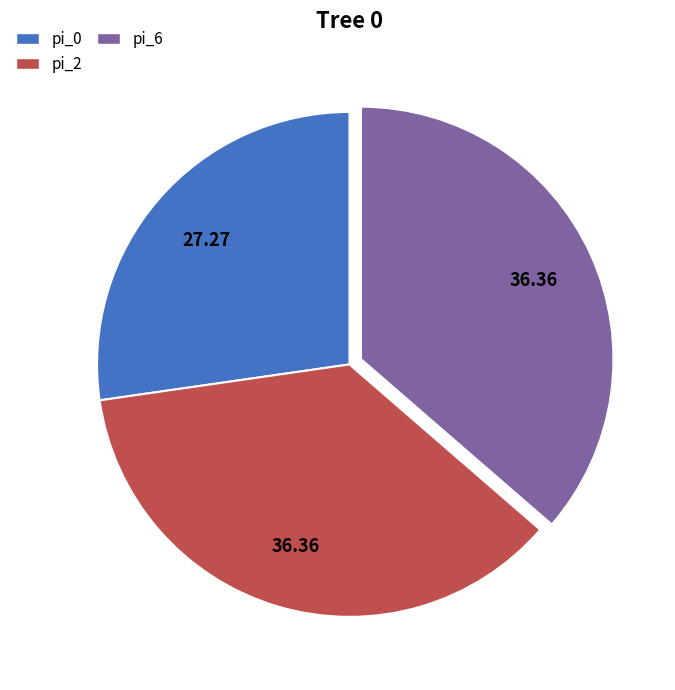

Does any single category account for the majority?

No